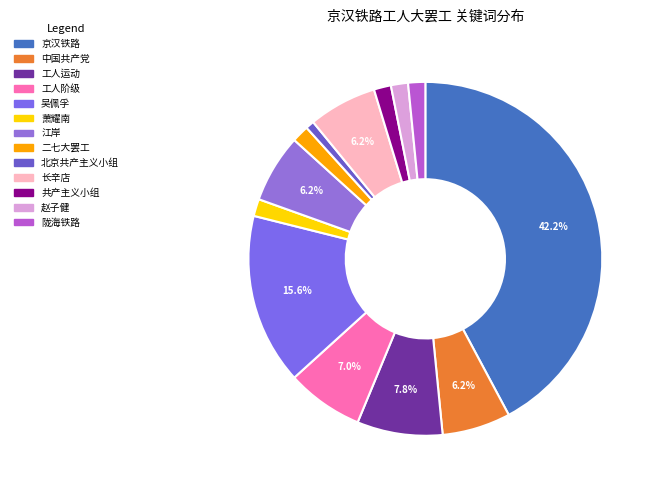

Which slice is the smallest?

北京共产主义小组